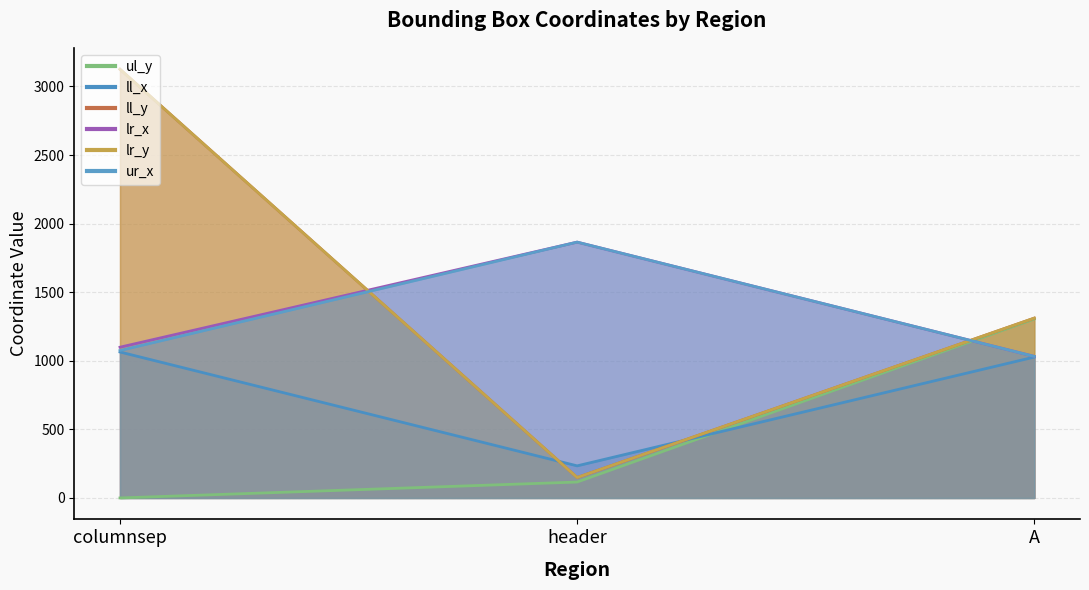

Which series has the widest spread of values?

ll_y